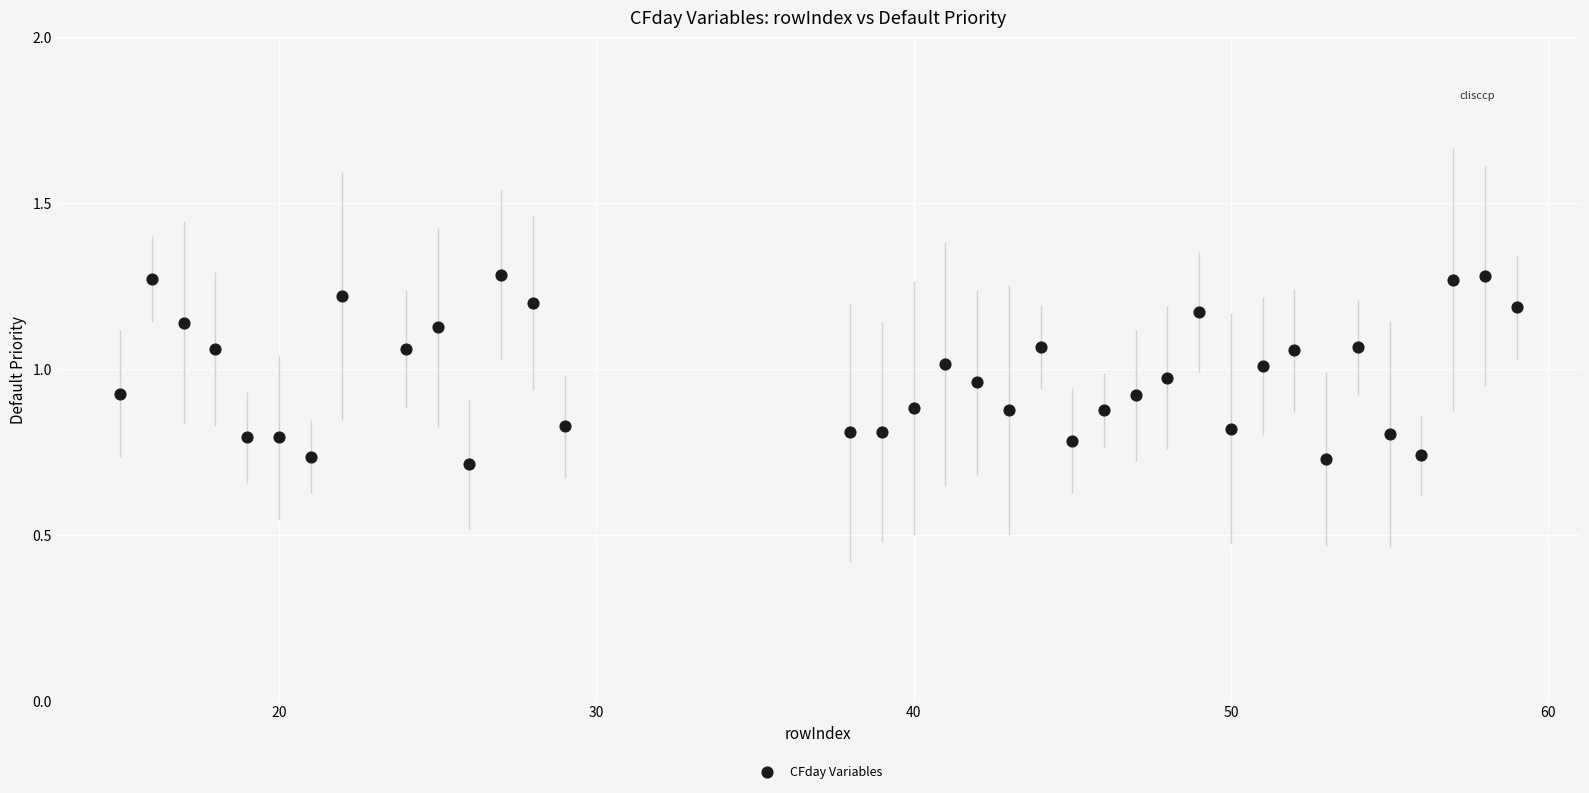

What is the range of X values (max minus min)?

44.0